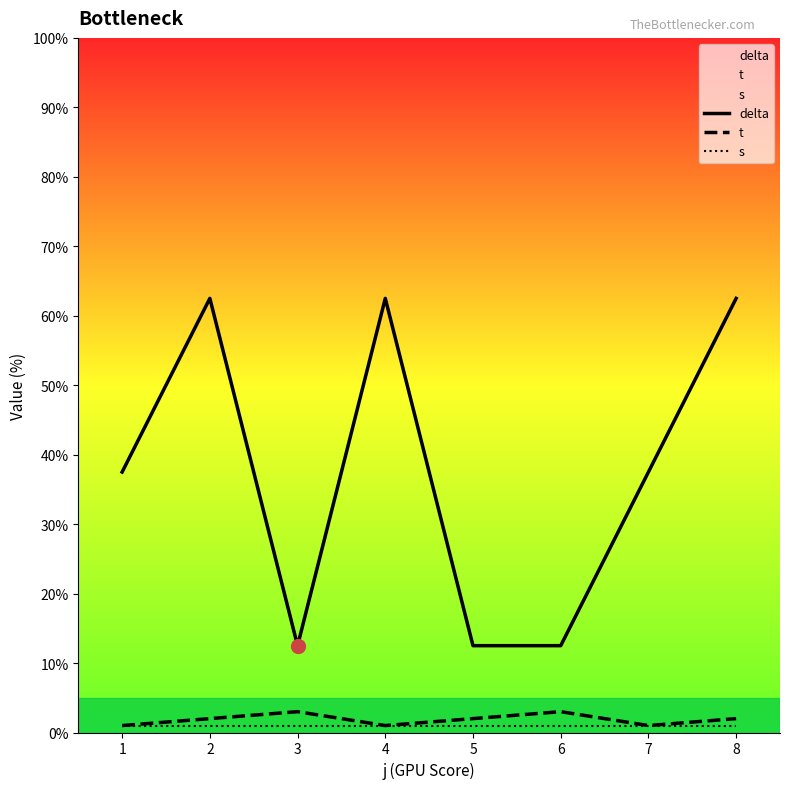

The t series shows 4.2 at 6. True or false?

False